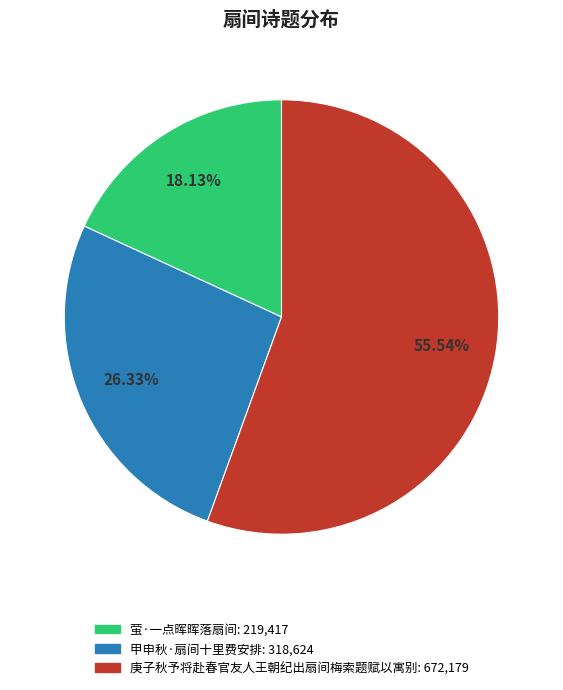

True or false: 萤·一点晖晖落扇间 accounts for 5% of the total.

False